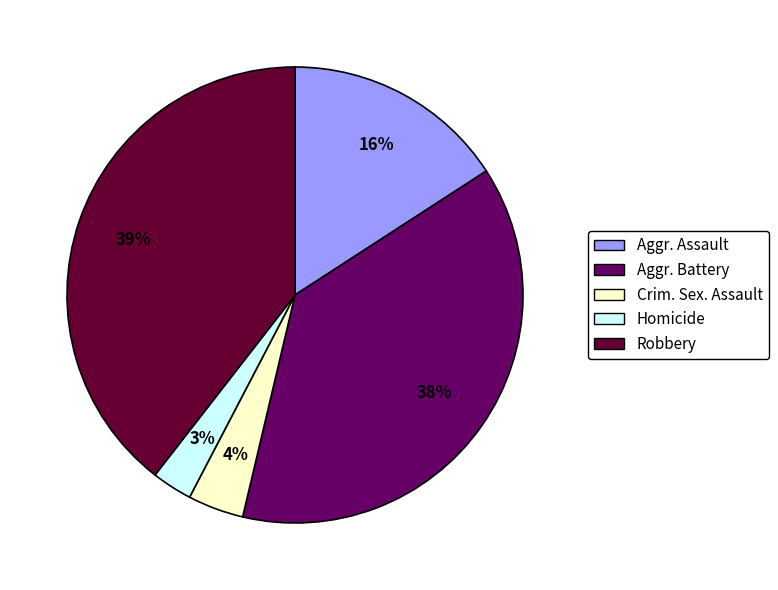

To the nearest percent, what is the average slice percentage?

20%